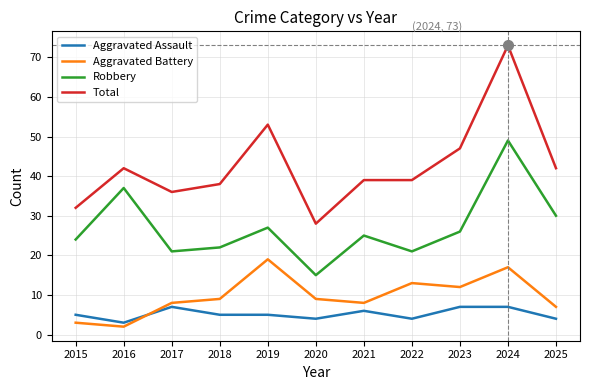

Which category has the lowest value in the Aggravated Assault series?

2016